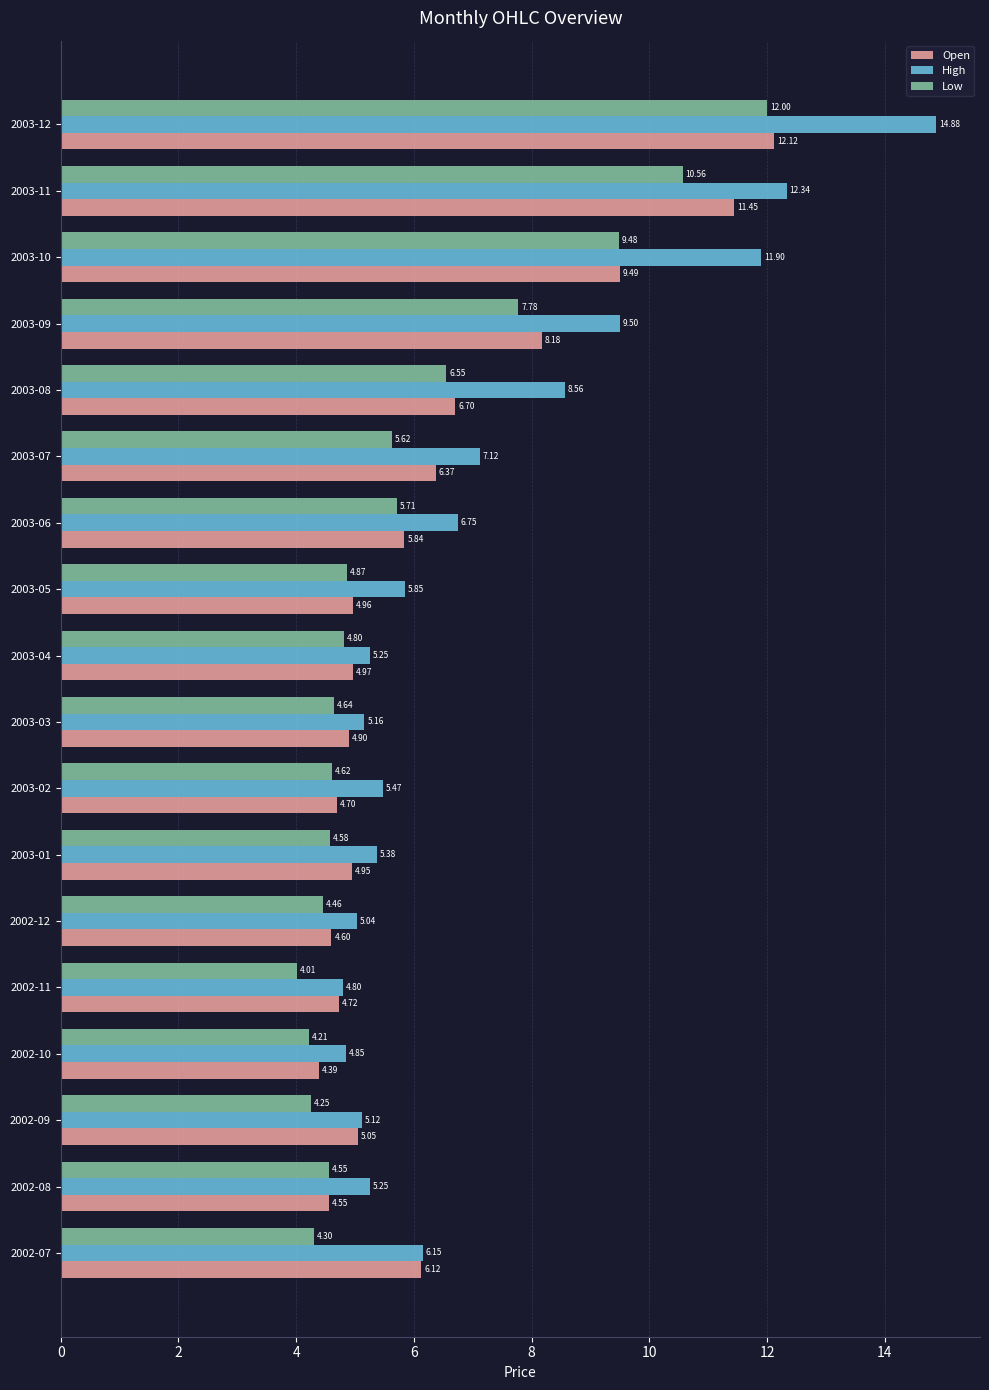

List the series in order of their peak value, lowest first.

Low, Open, High